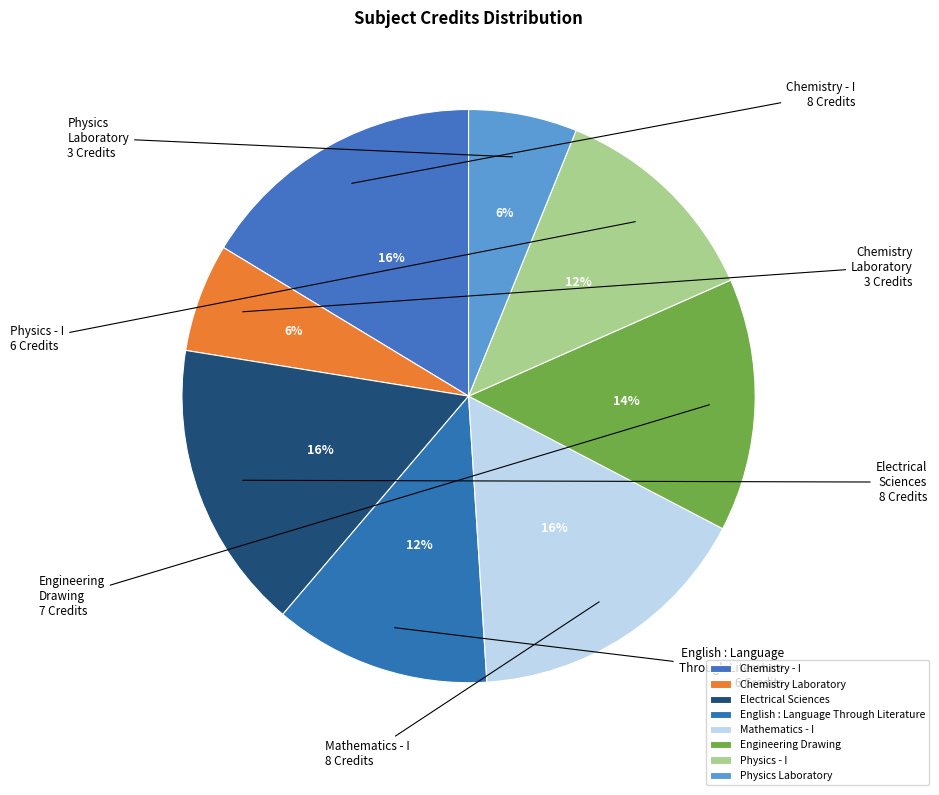

How many segments does this pie chart have?

8